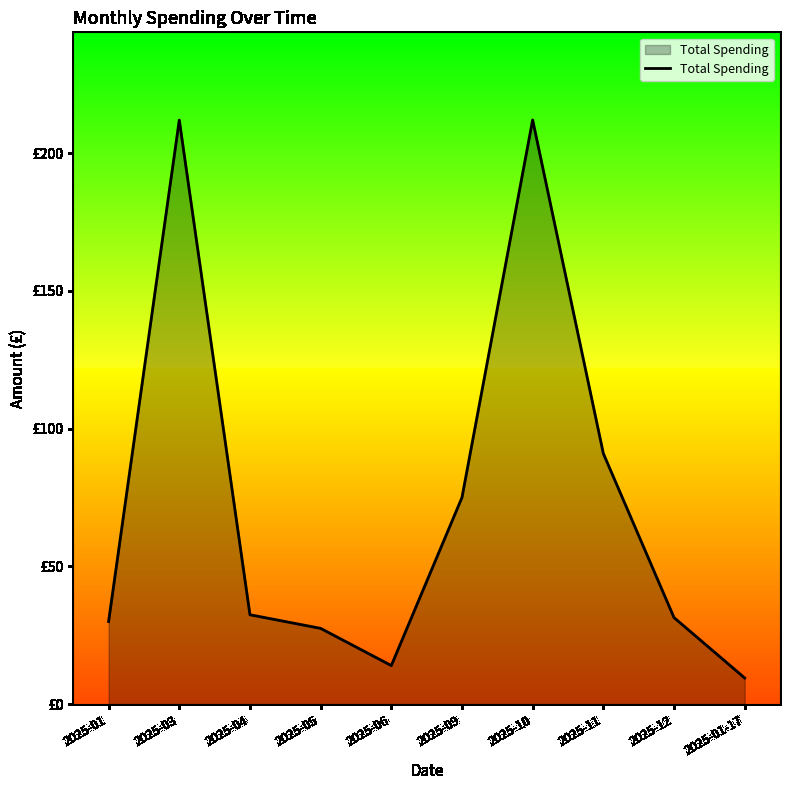

What is the difference between the values at 2025-04 and 2025-01?

2.5